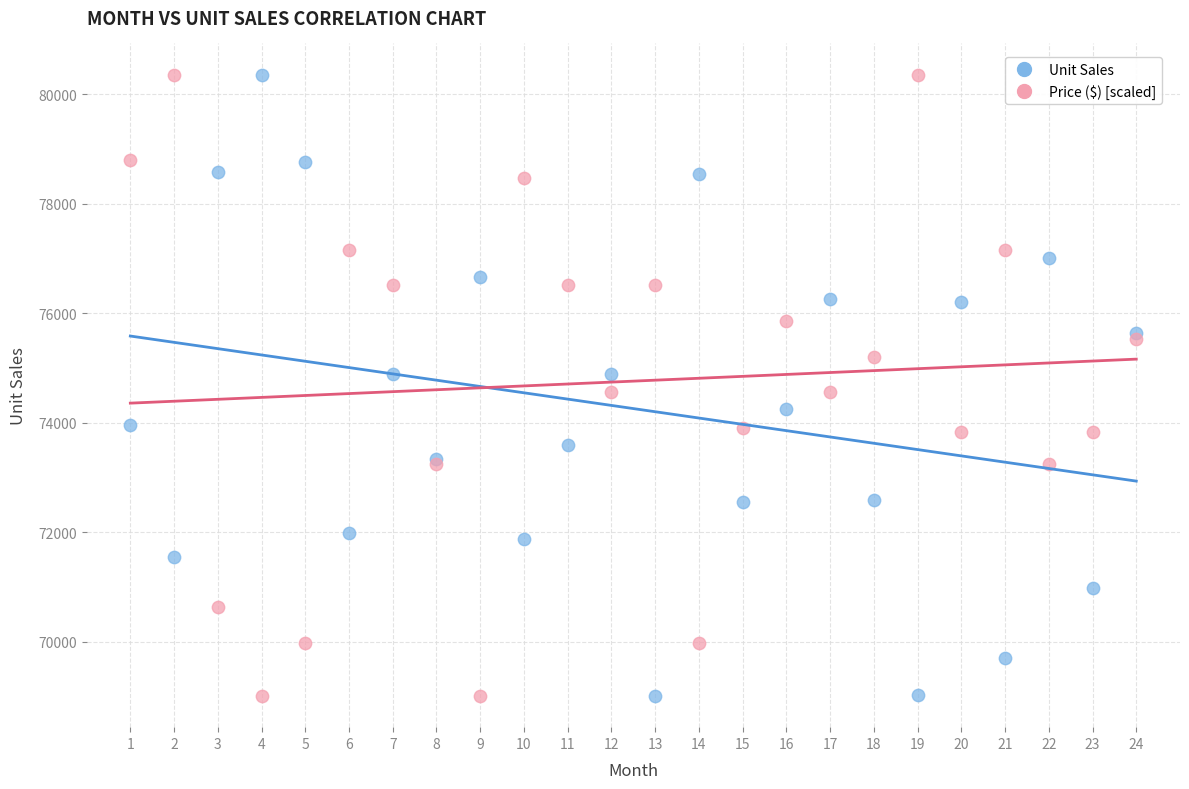

What is the X range (max minus min) for the scatter plot?

23.0